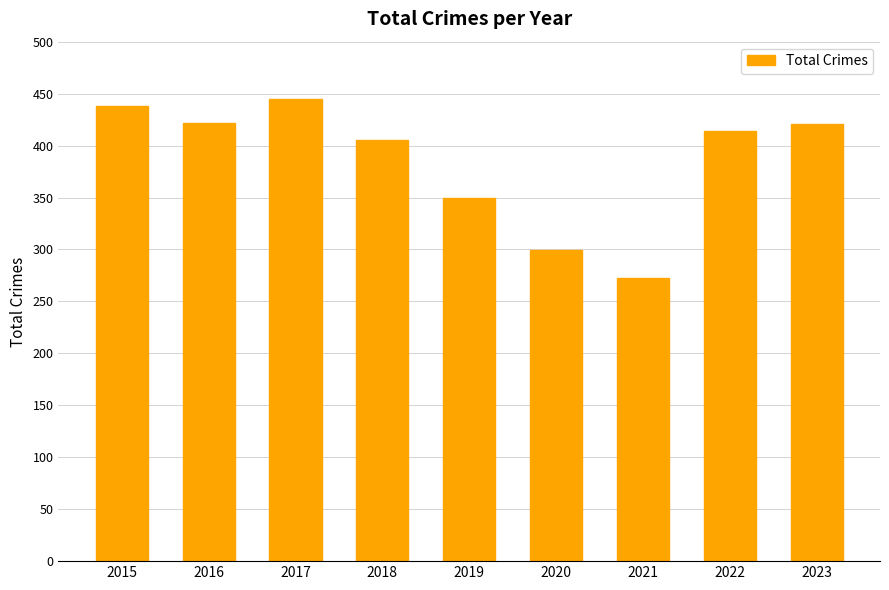

What is the value of the 4th bar from the left?

405